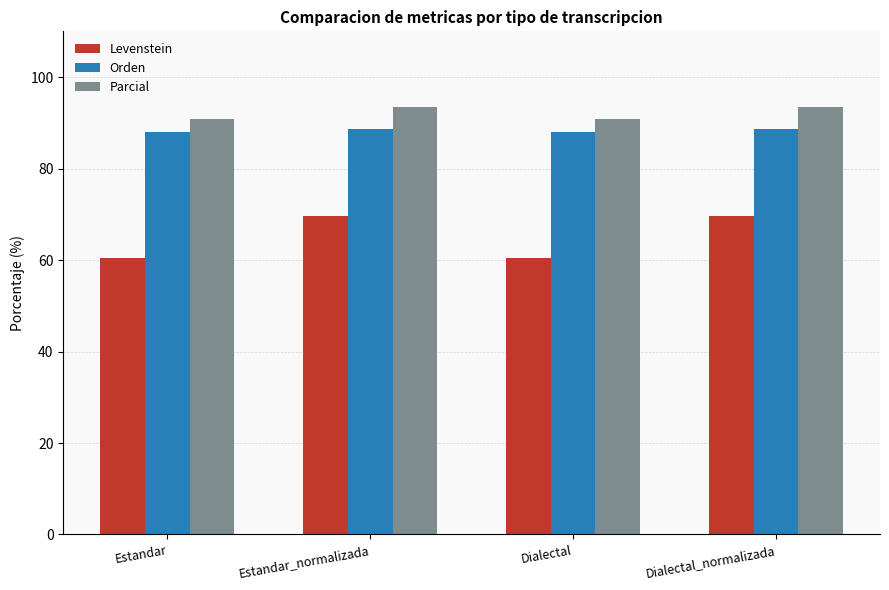

How many values in the Parcial series exceed 93?

2